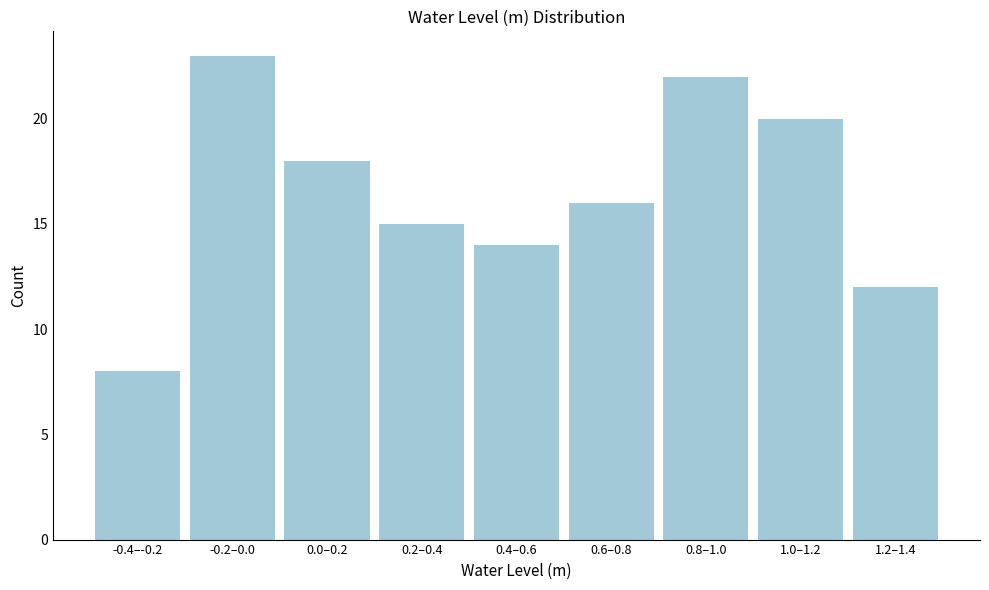

Reading left to right, transcribe all the data shown in this chart.

8	23	18	15	14	16	22	20	12